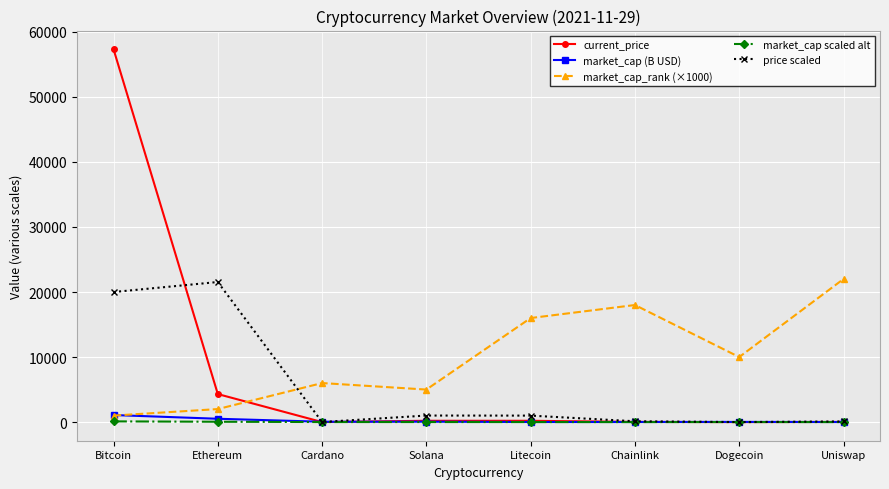

What is the value of the market_cap_rank (×1000) point at the 1st from the left?

1000.0